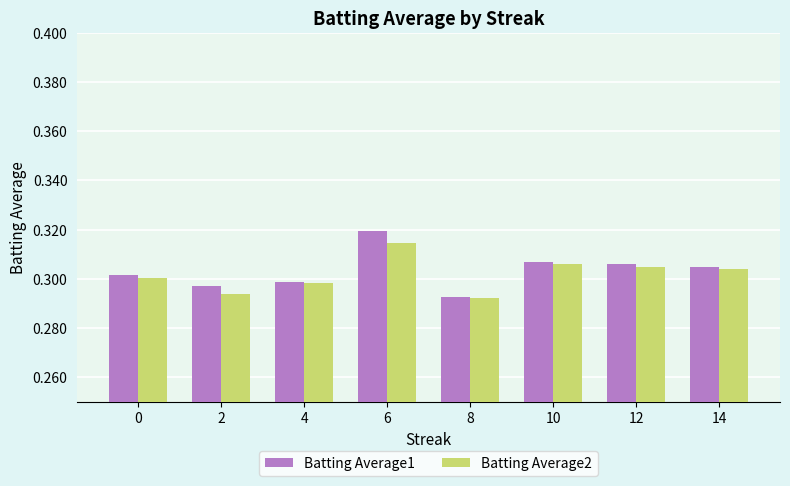

What are all the series names shown in the legend?

Batting Average1, Batting Average2